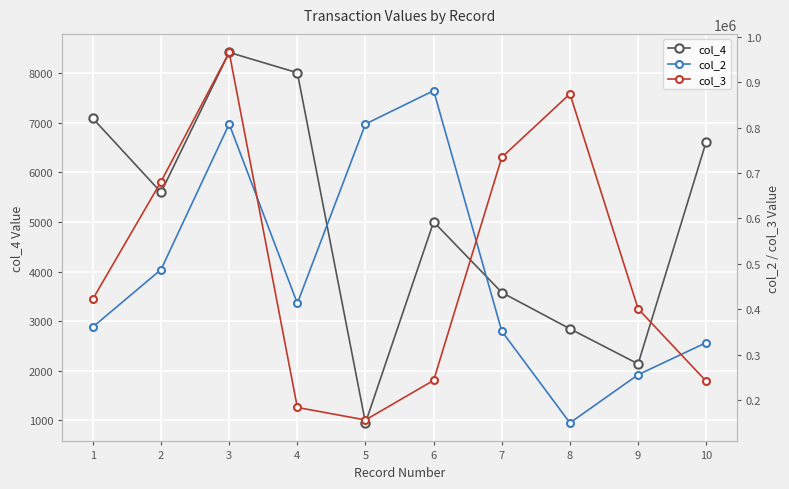

What is the difference between the second highest and second lowest values in the col_4 series?

5877.9